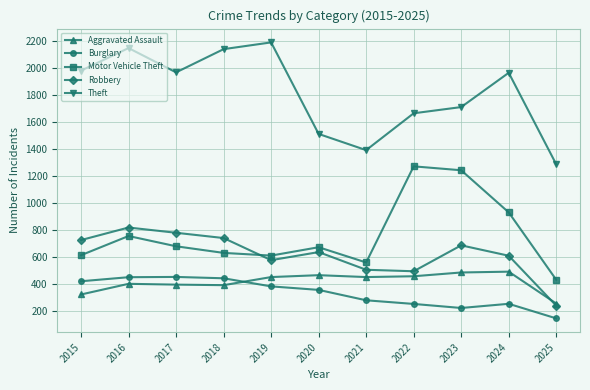

Which series has the largest total across all categories?

Theft